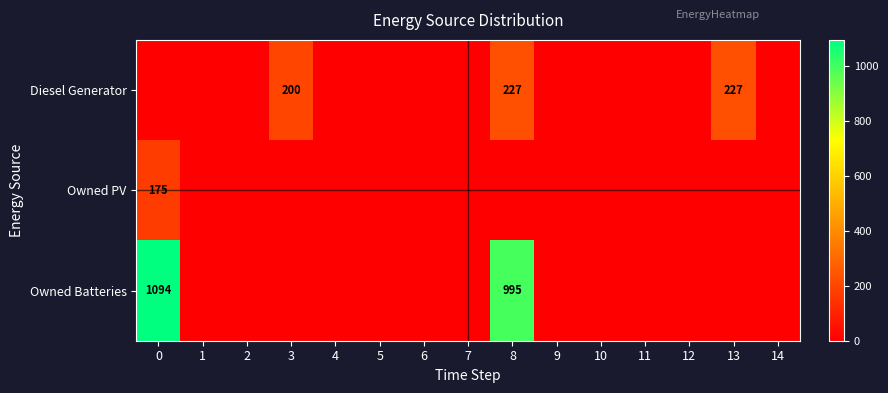

The value of Owned PV at 0 is 92. True or false?

False